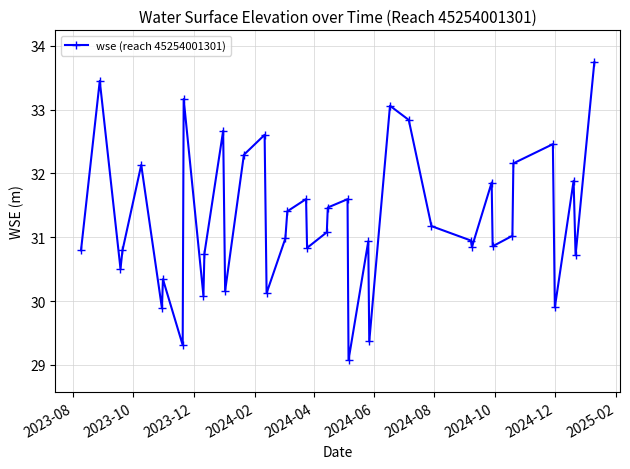

What is the value of the 16th point from the left?

30.1